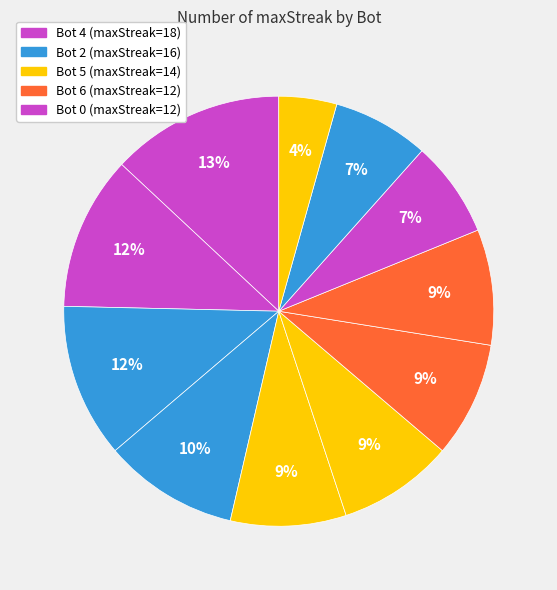

How many slices are in this pie chart?

11